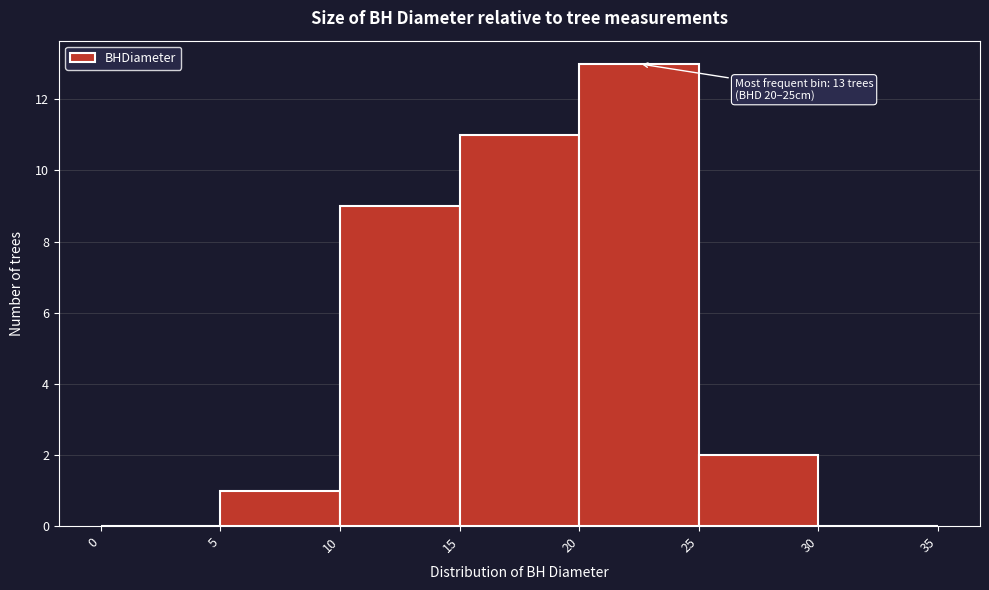

Which range on the x-axis has the tallest bar?

20 to 25